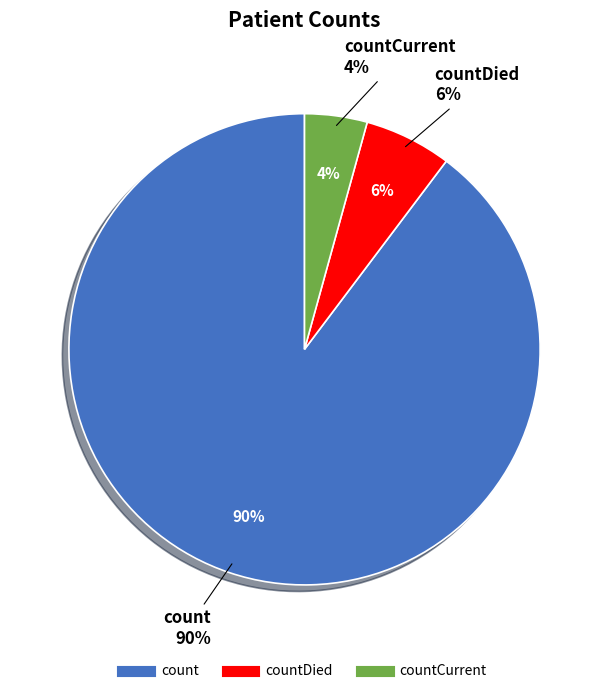

How many slices are in this pie chart?

3